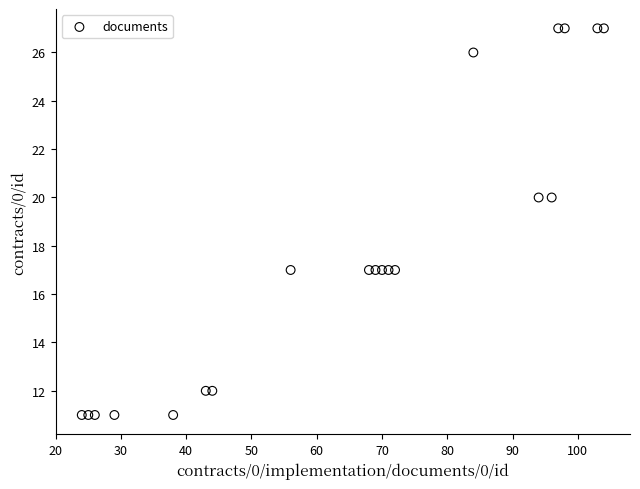

What is the range of Y values (max minus min)?

16